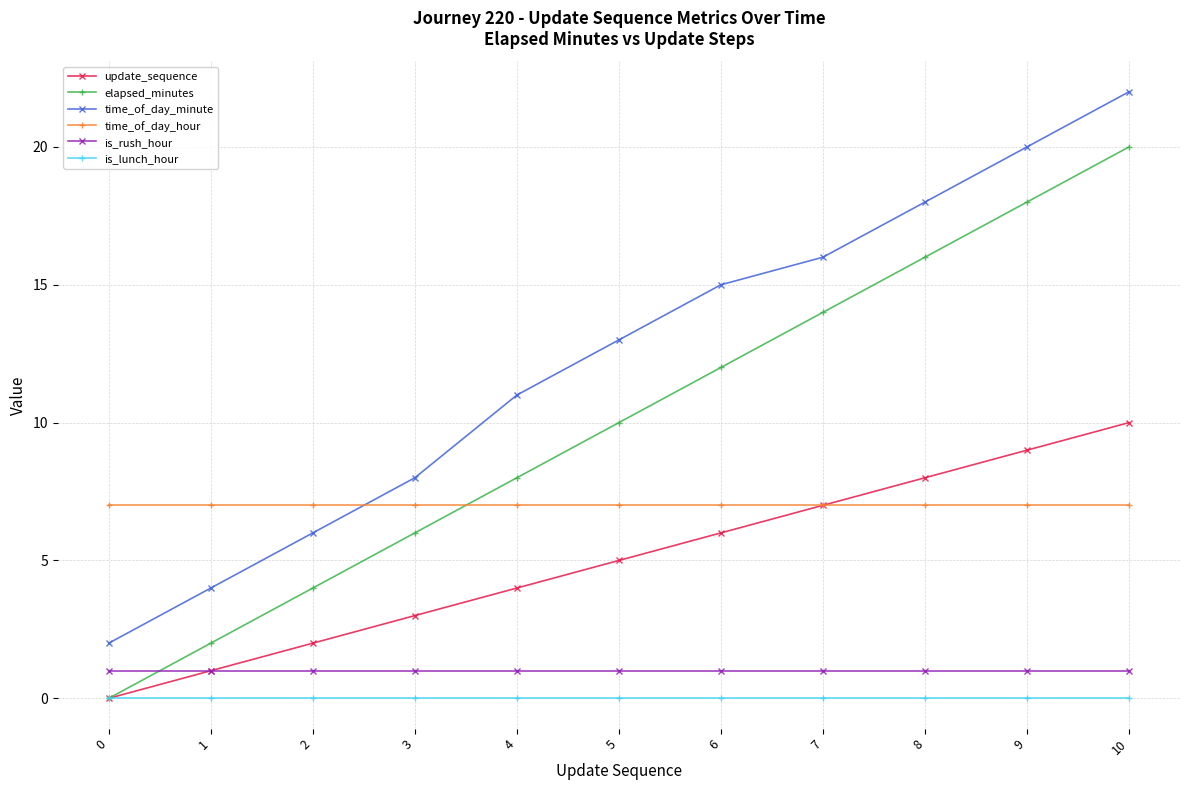

The value of time_of_day_hour at 6 is 7. True or false?

True